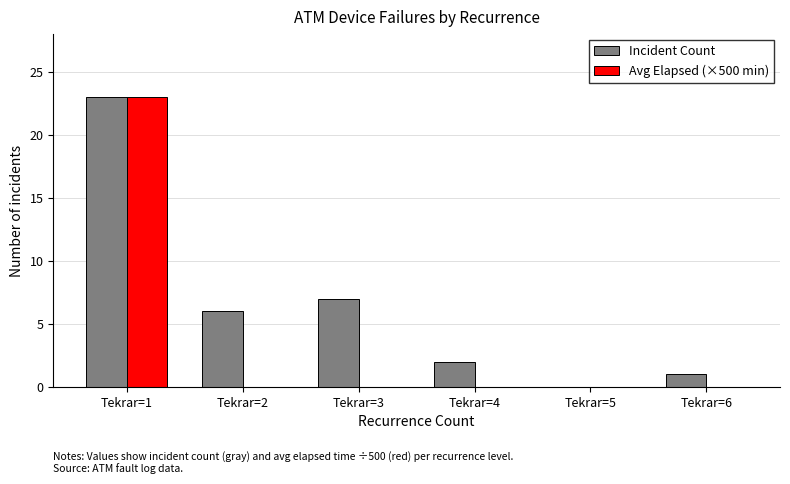

Reading left to right, list all the values displayed in this chart.

Incident Count: Tekrar=1=23	Tekrar=2=6	Tekrar=3=7	Tekrar=4=2	Tekrar=5=0	Tekrar=6=1
Avg Elapsed (×500 min): Tekrar=1=23	Tekrar=2=0	Tekrar=3=0	Tekrar=4=0	Tekrar=5=0	Tekrar=6=0